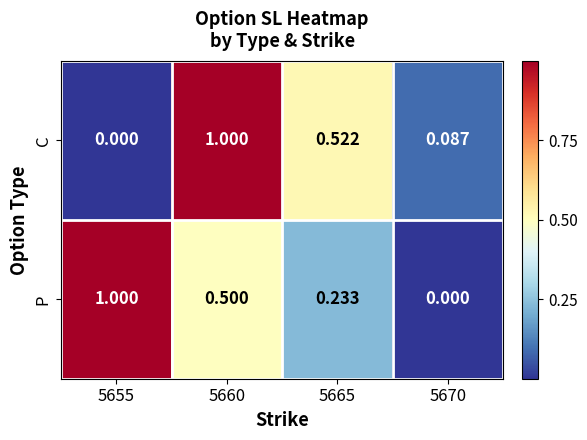

Between 5655 and 5665, which series saw the biggest shift?

P